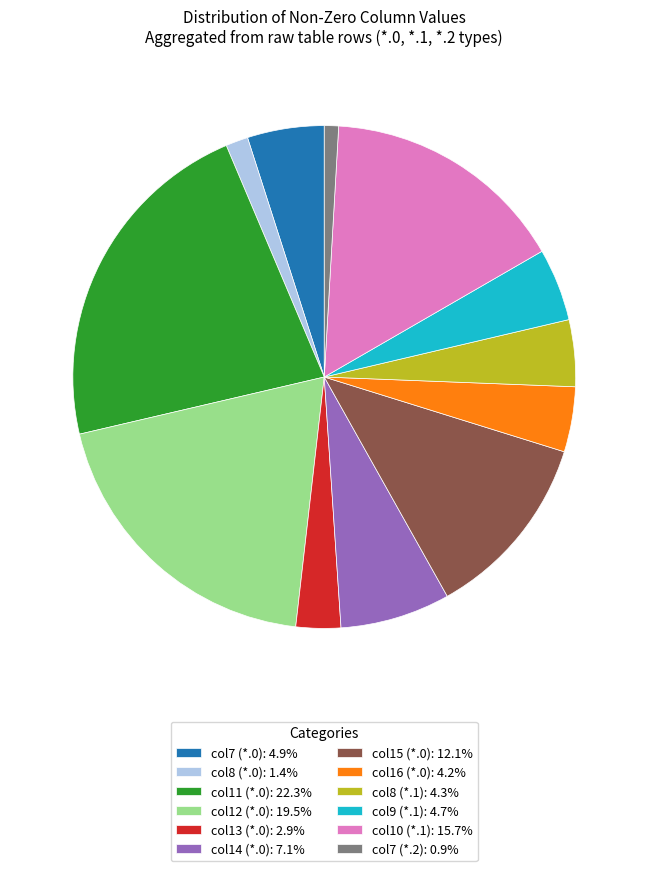

Do col8 (*.1): 4.3% and col8 (*.0): 1.4% together represent more than half of the pie?

No